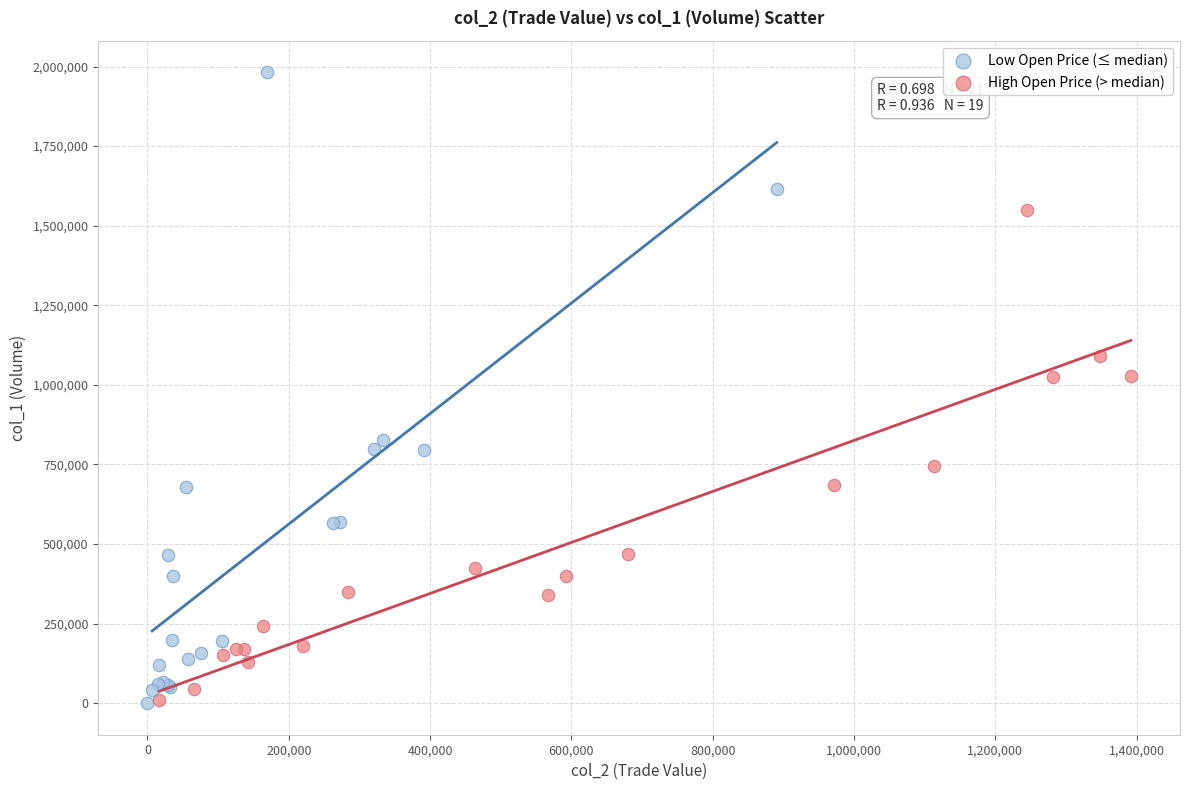

Which series reaches the maximum Y coordinate?

Low Open Price (≤ median)